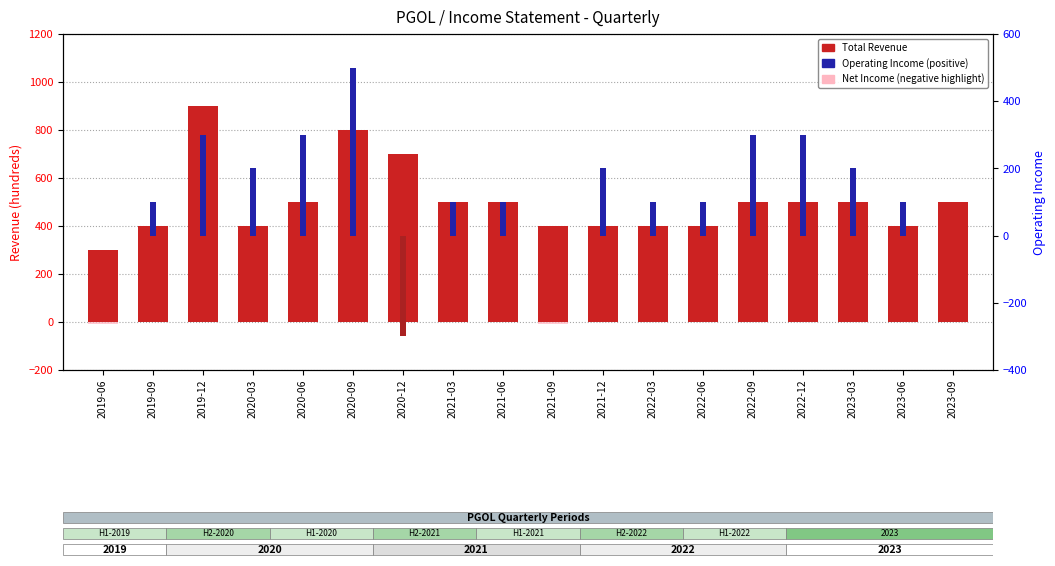

At 2023-09, list the series in order from smallest to largest.

Net Income (neg), Operating Income, Total Revenue